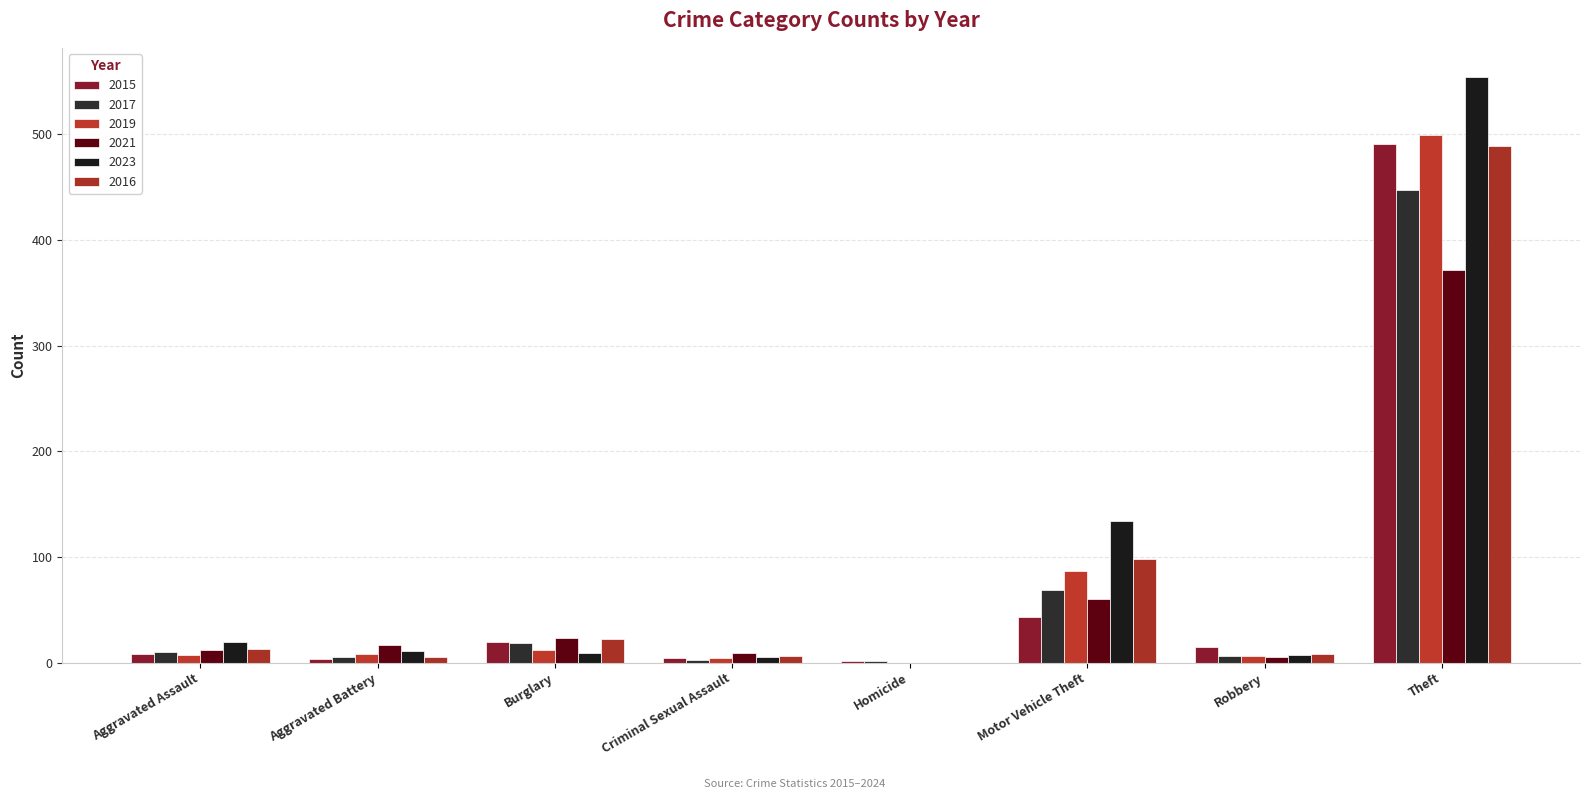

The 2021 series shows 9 at Criminal Sexual Assault. True or false?

True